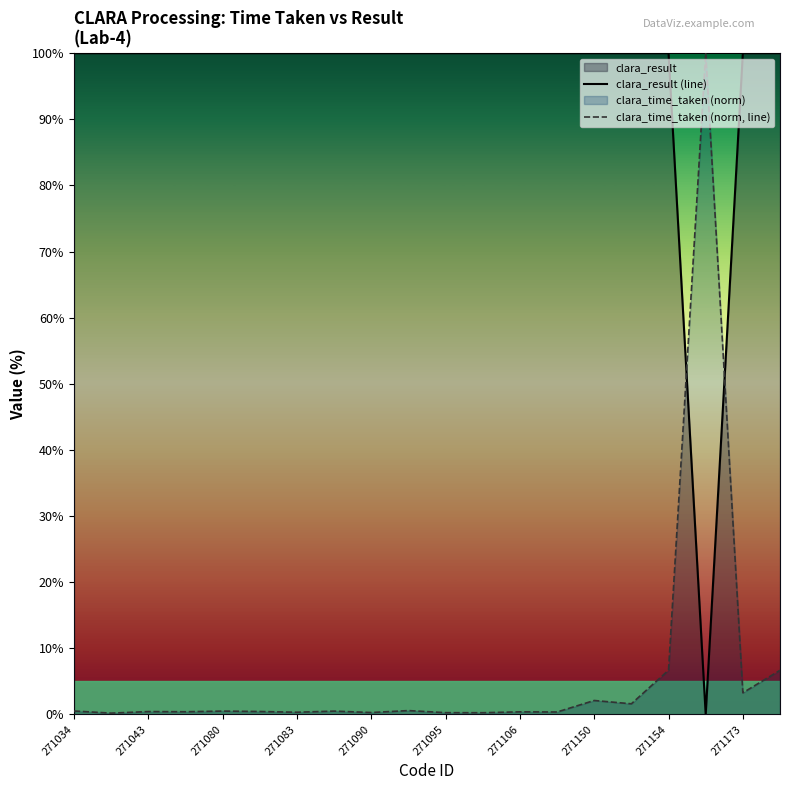

After their last crossing, which series has the higher values: clara_result (line) or clara_time_taken (norm, line)?

clara_result (line)